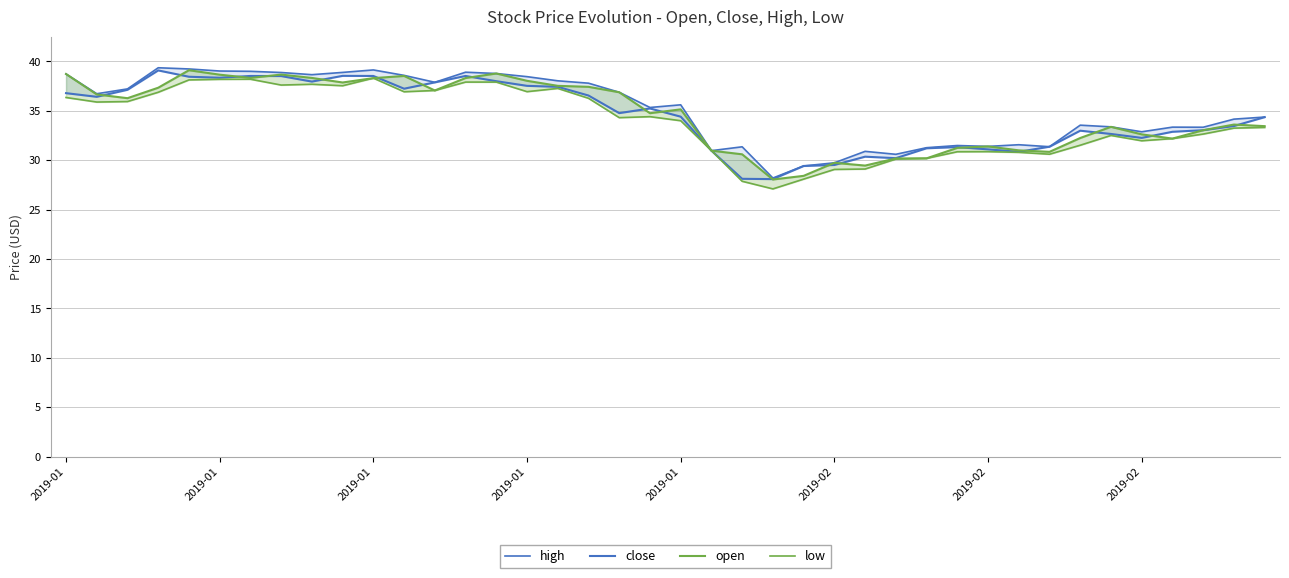

At which category does close reach its first local peak?

2019-01